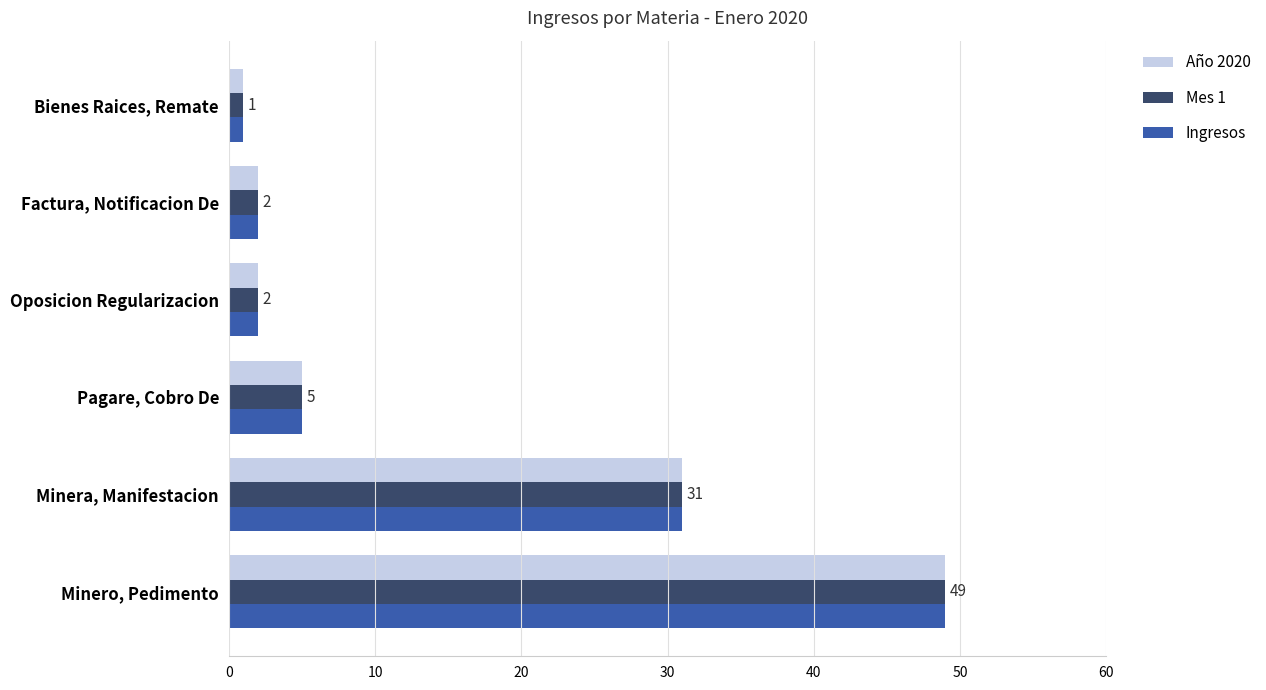

True or false: Ingresos has a value of 2 at Pagare, Cobro De.

False